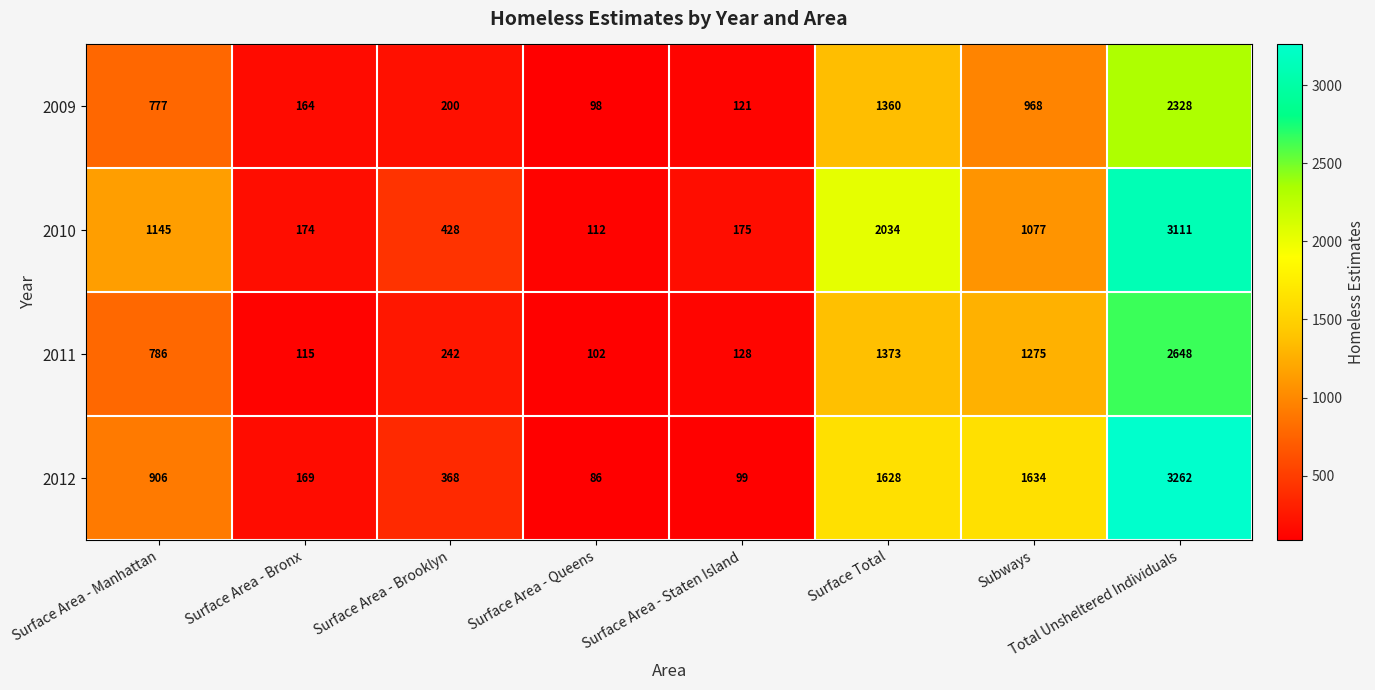

Which series changed the most between Surface Area - Staten Island and Surface Total?

2010